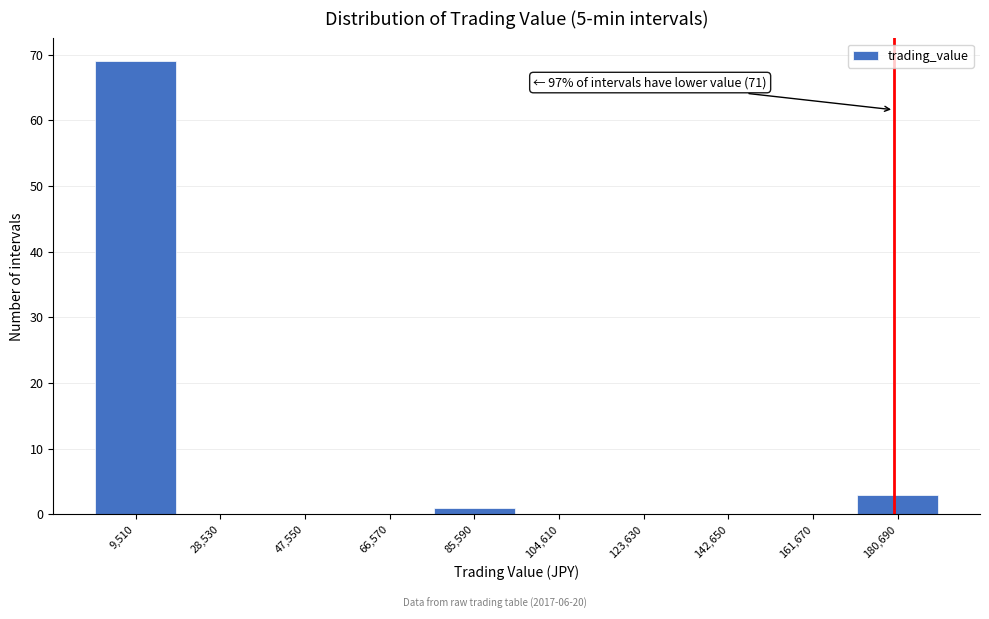

Over which range of the x-axis is the bar tallest?

0 to 20000